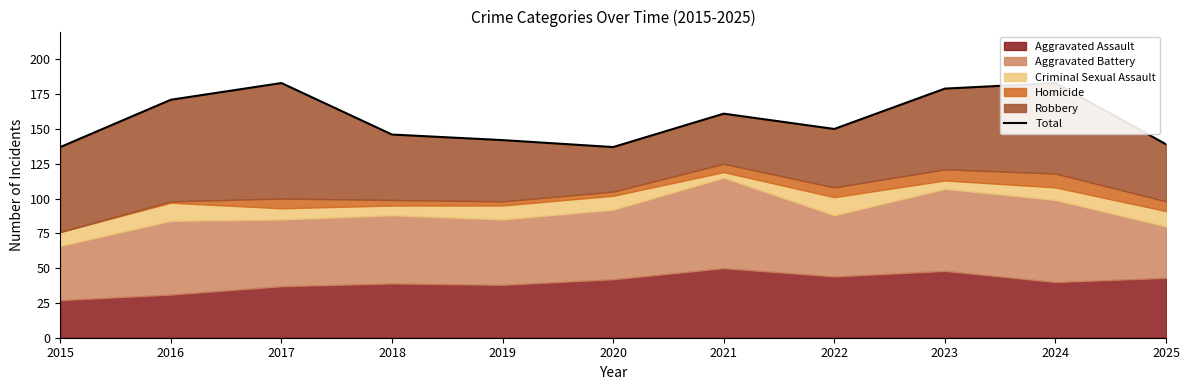

Where is the first local minimum?

2020